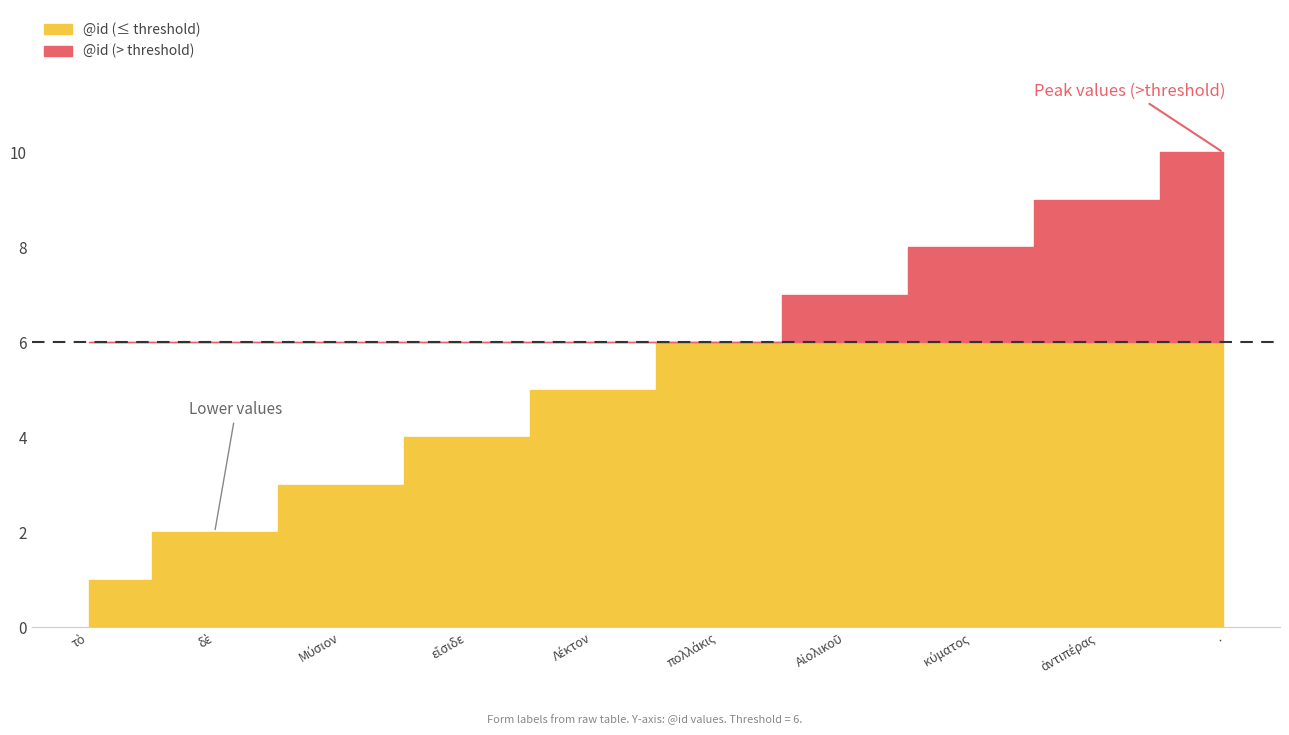

List the labels in order of value, smallest first.

τὸ, δὲ, Μύσιον, εἴσιδε, Λέκτον, πολλάκις, Αἰολικοῦ, κύματος, ἀντιπέρας, .